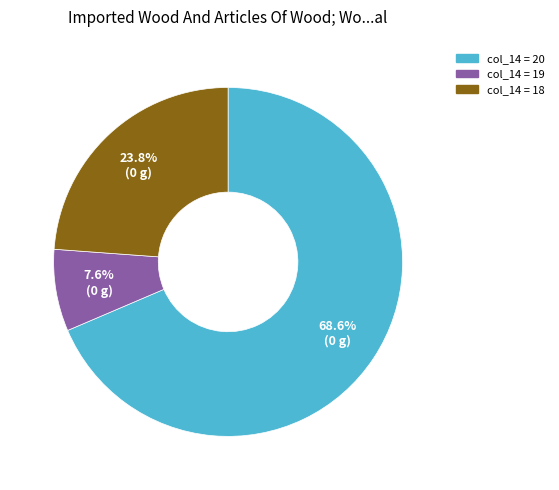

Is there a majority slice in this chart?

Yes